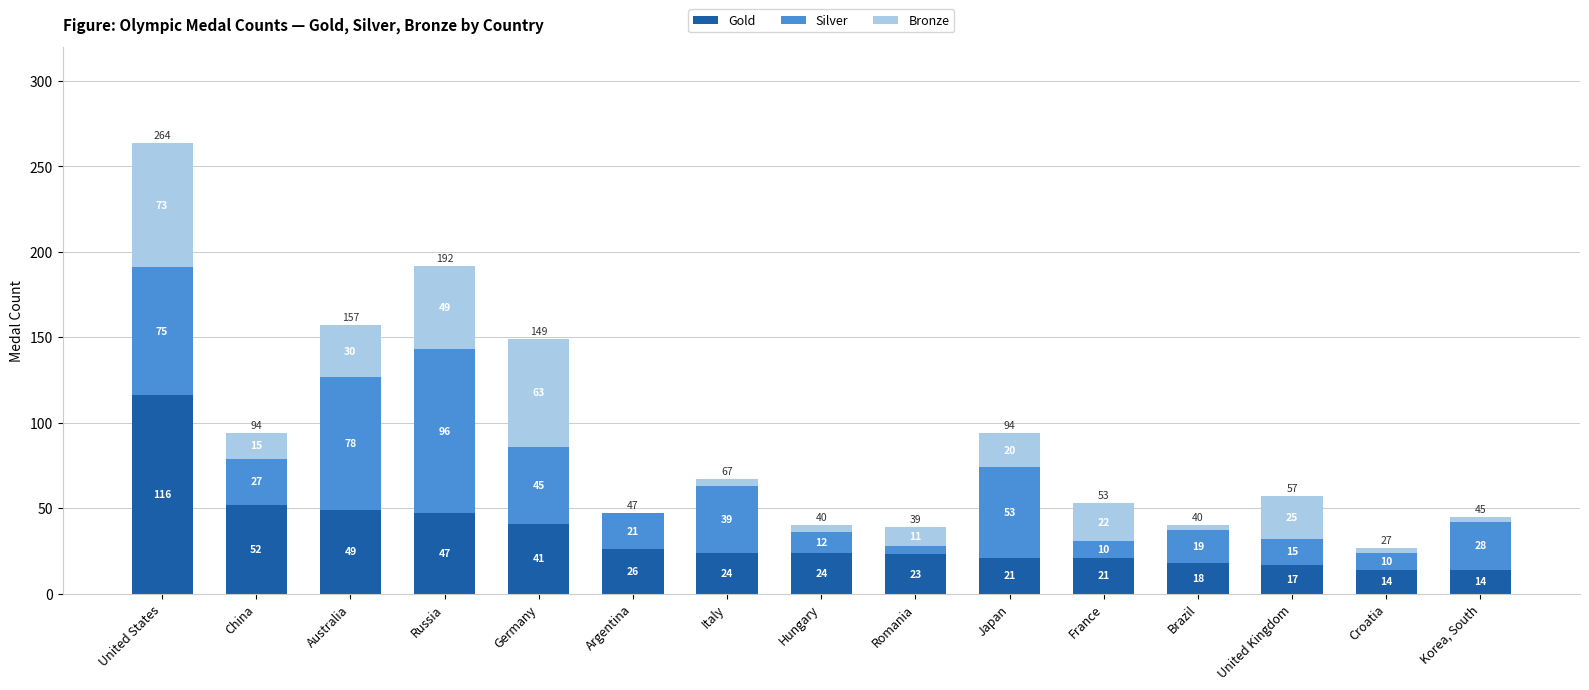

Does the chart contain stacked bars?

Yes